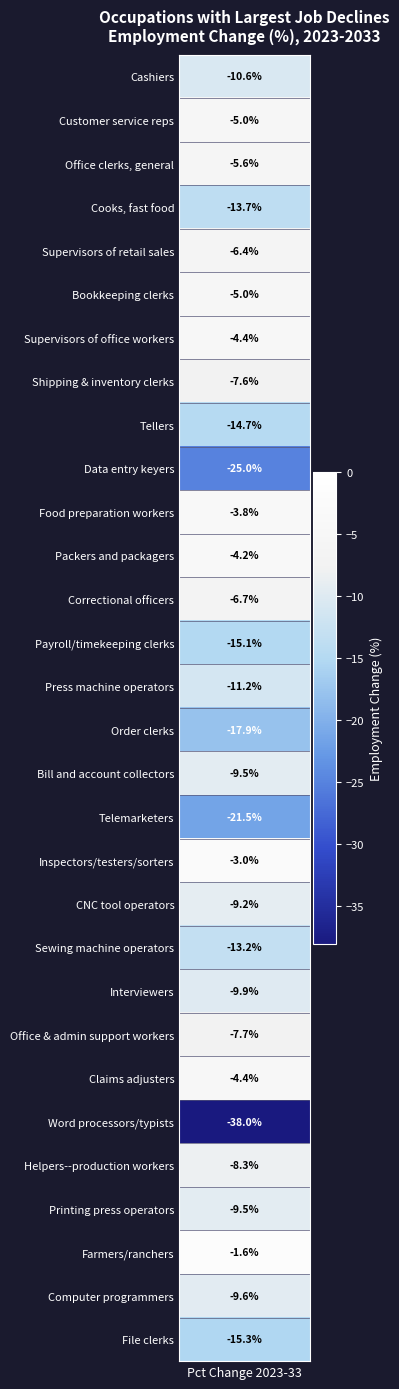

The chart shows a value of -10.8 at 4. True or false?

False